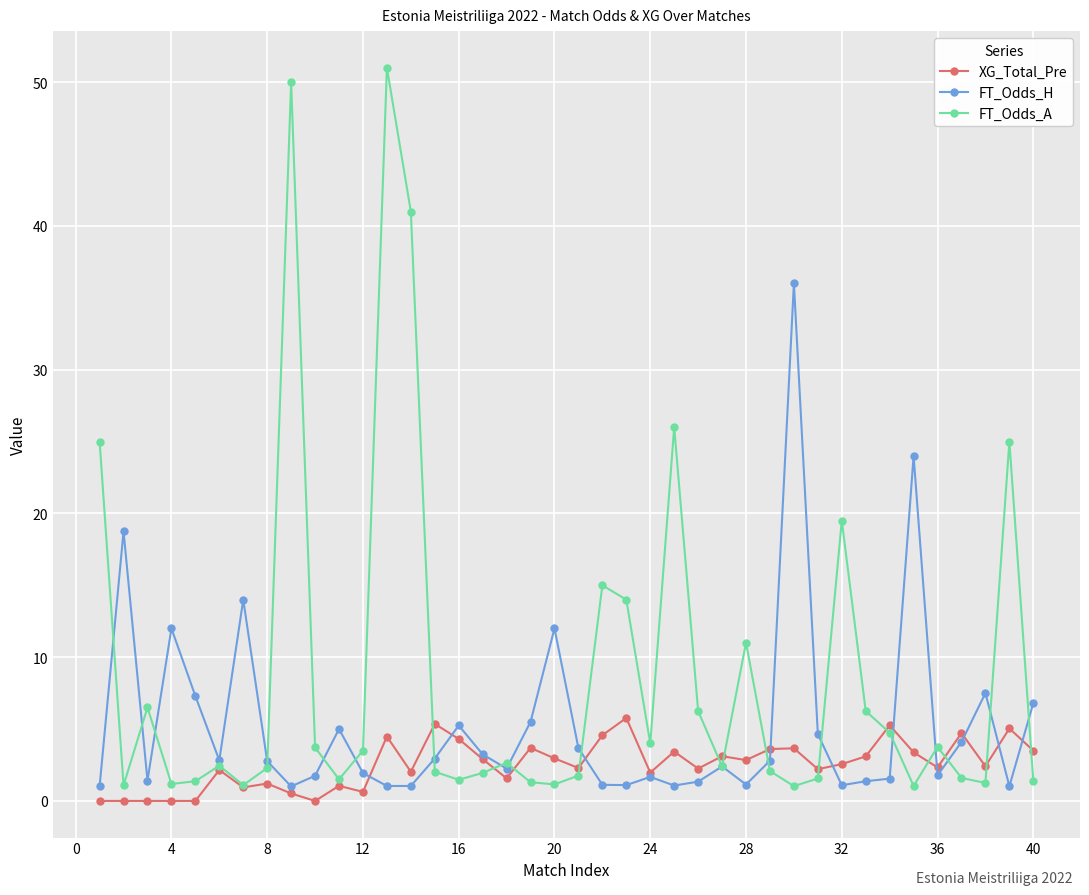

True or false: FT_Odds_A has more than 0 points higher than both neighbors.

True